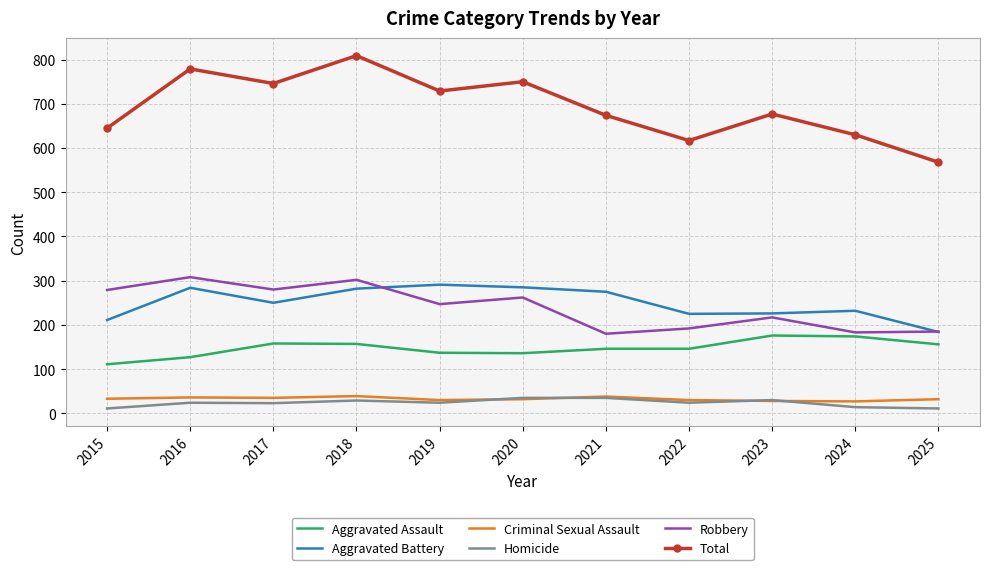

Between 2020 and 2024, which series saw the biggest shift?

Total